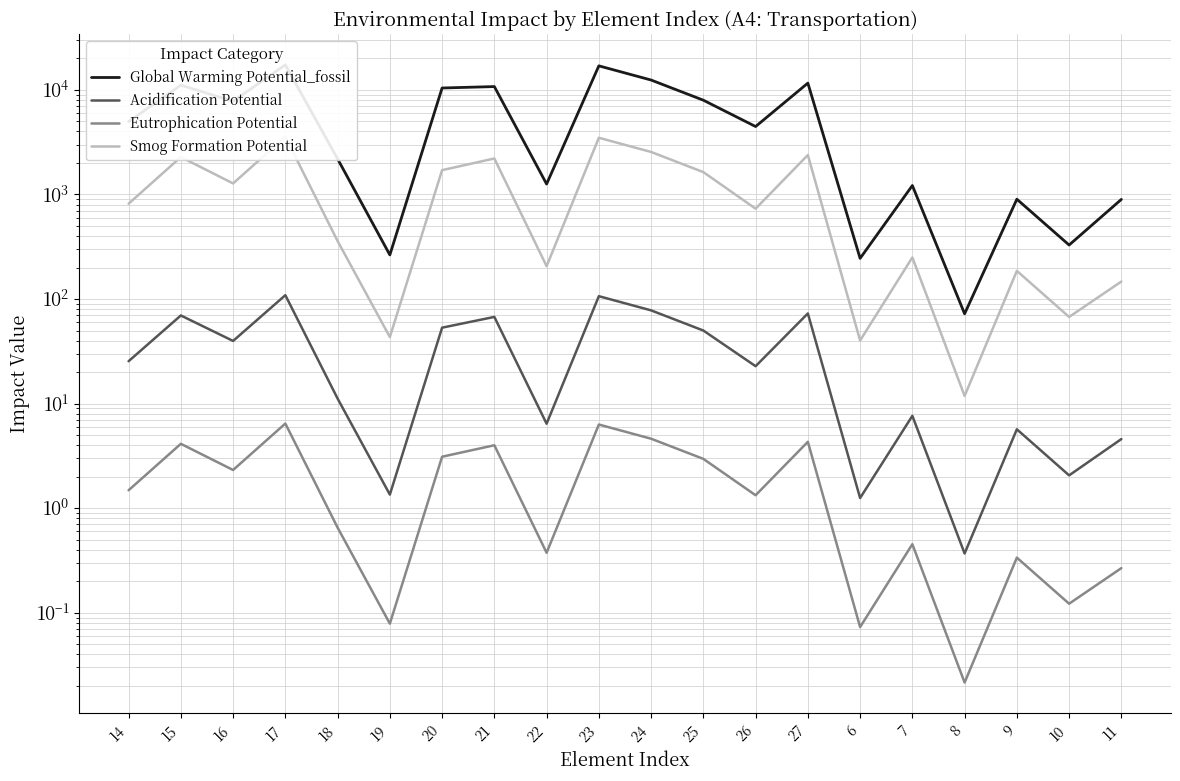

At which category does Smog Formation Potential reach its first local valley?

16